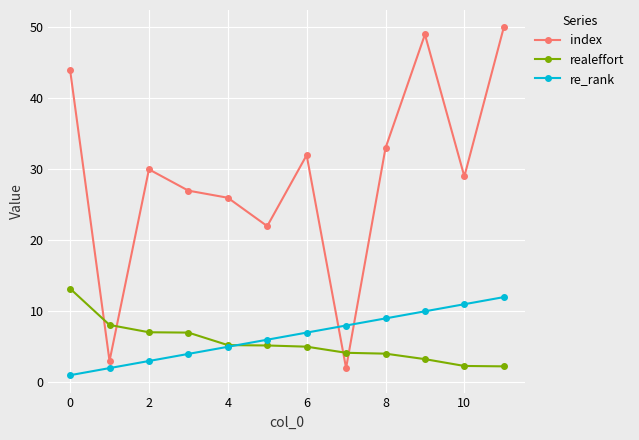

Which series has the largest range (max minus min)?

index